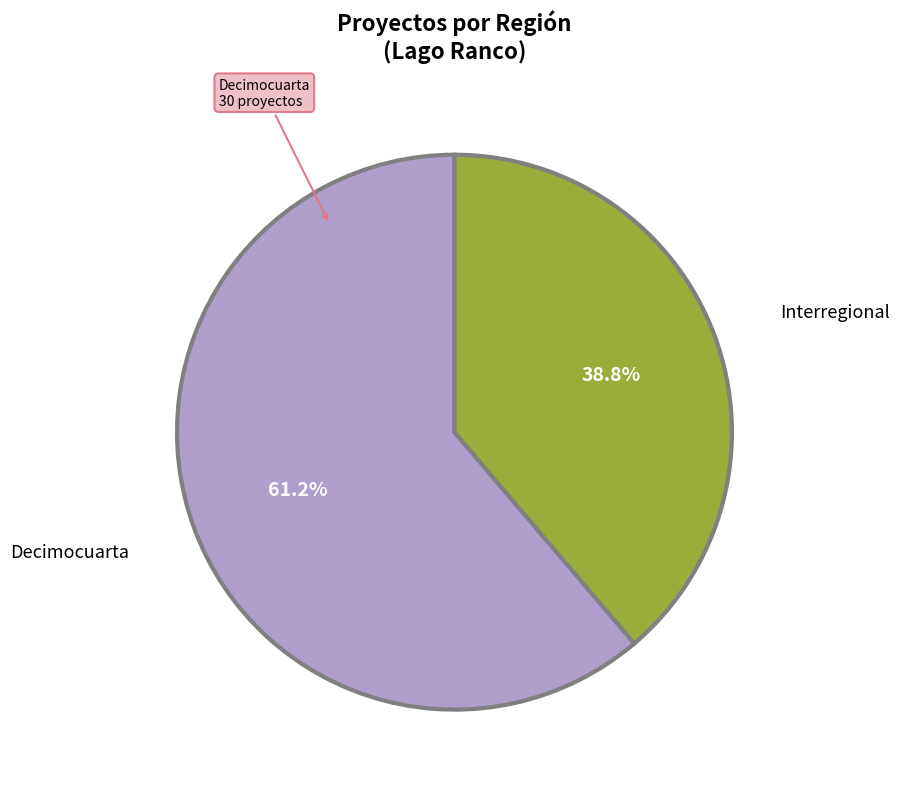

Rank the categories by value from lowest to highest.

Interregional, Decimocuarta